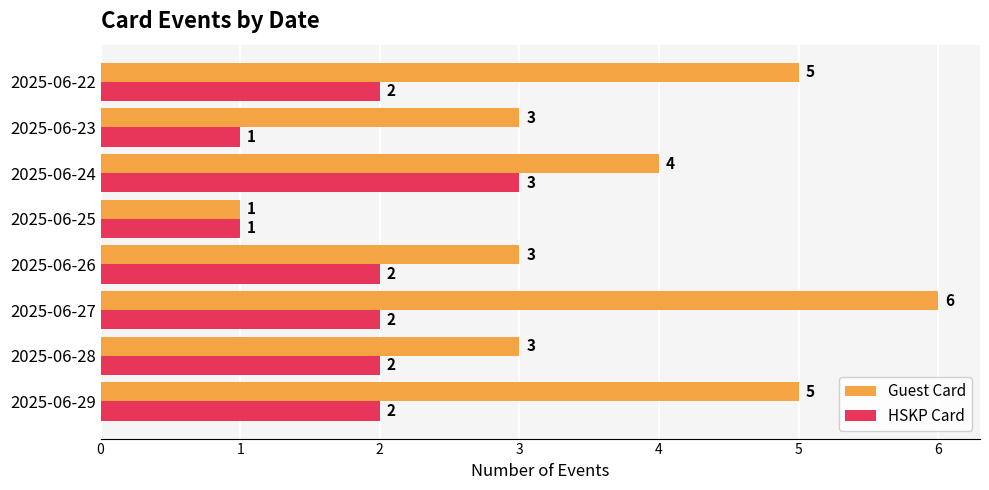

At which category does the chart reach its peak across all series?

2025-06-27